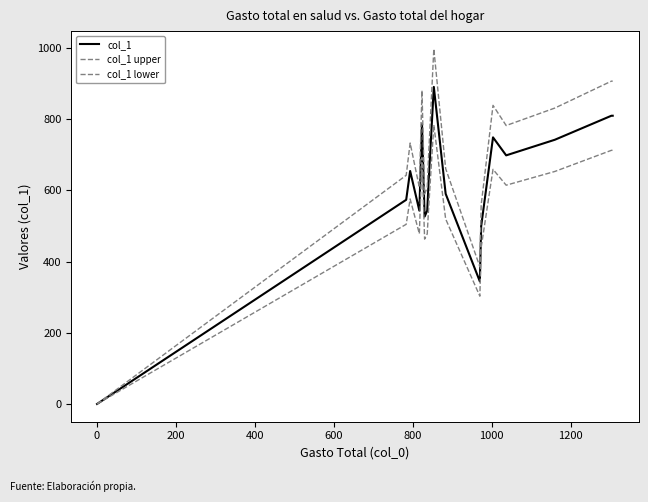

True or false: col_1 lower and col_1 intersect in this chart.

False